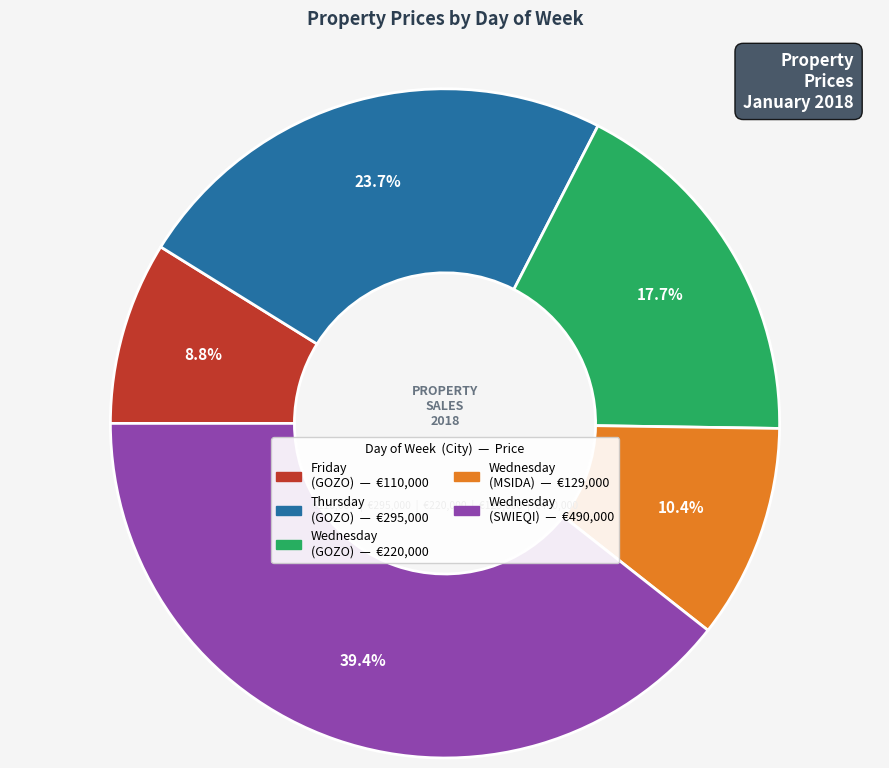

Count the number of slices in the pie.

5